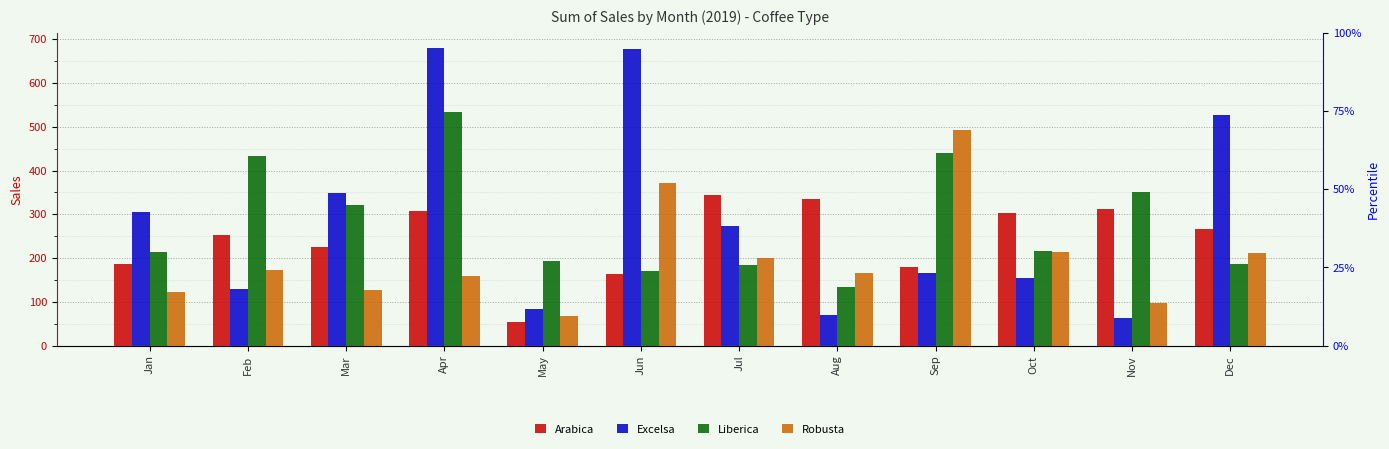

At Dec, list the series in order from smallest to largest.

Liberica, Robusta, Arabica, Excelsa